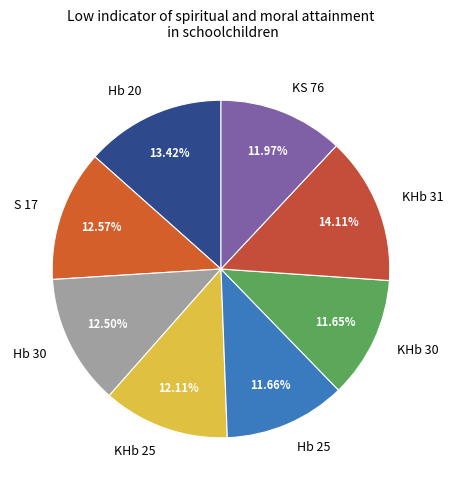

The Hb 30 slice represents 18% of the pie. True or false?

False